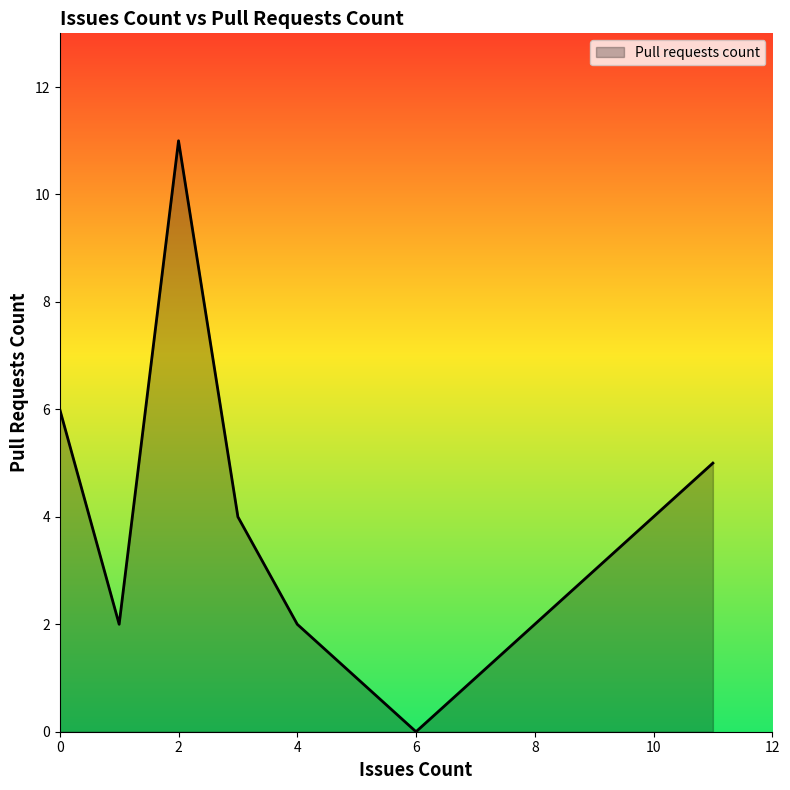

How many values are above zero?

6